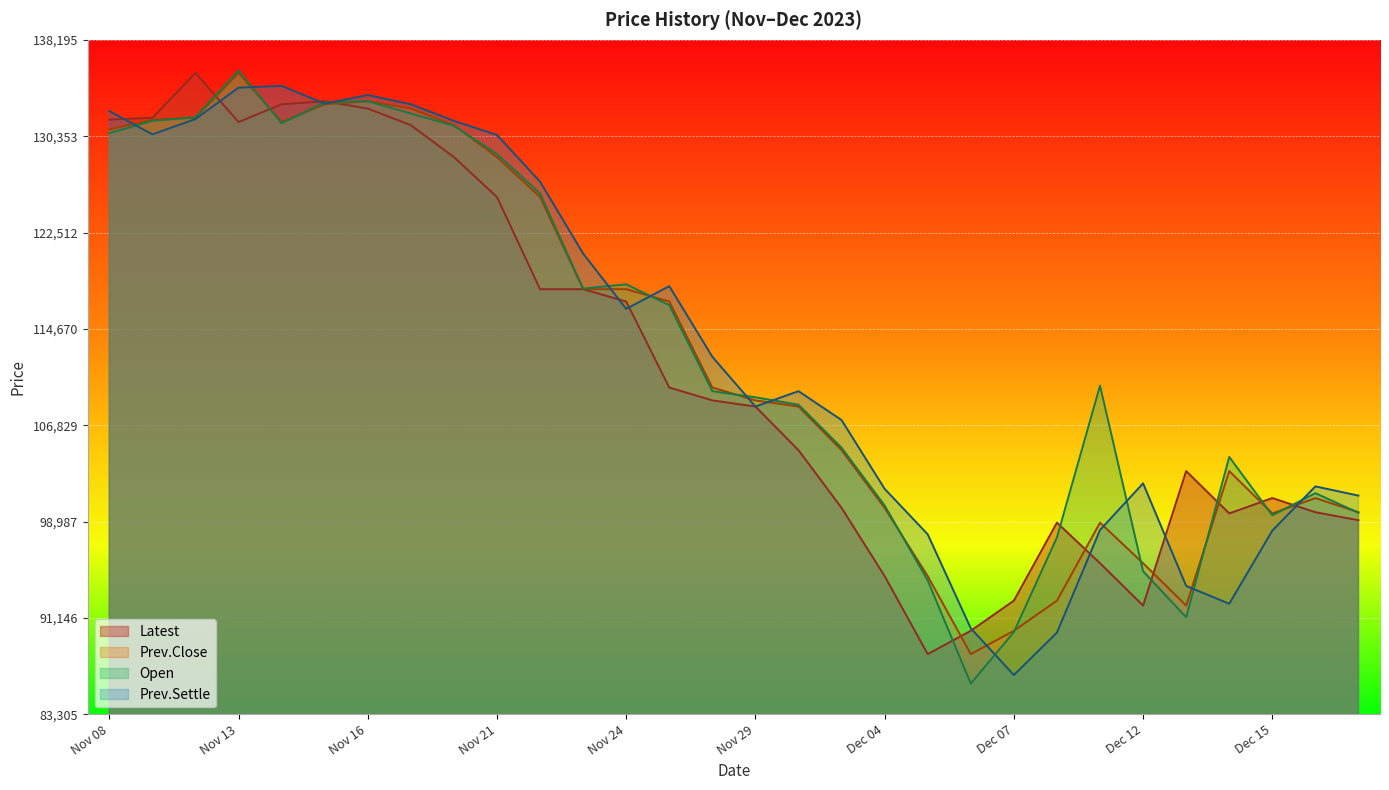

The Prev.Settle series shows 222753 at Nov 13. True or false?

False